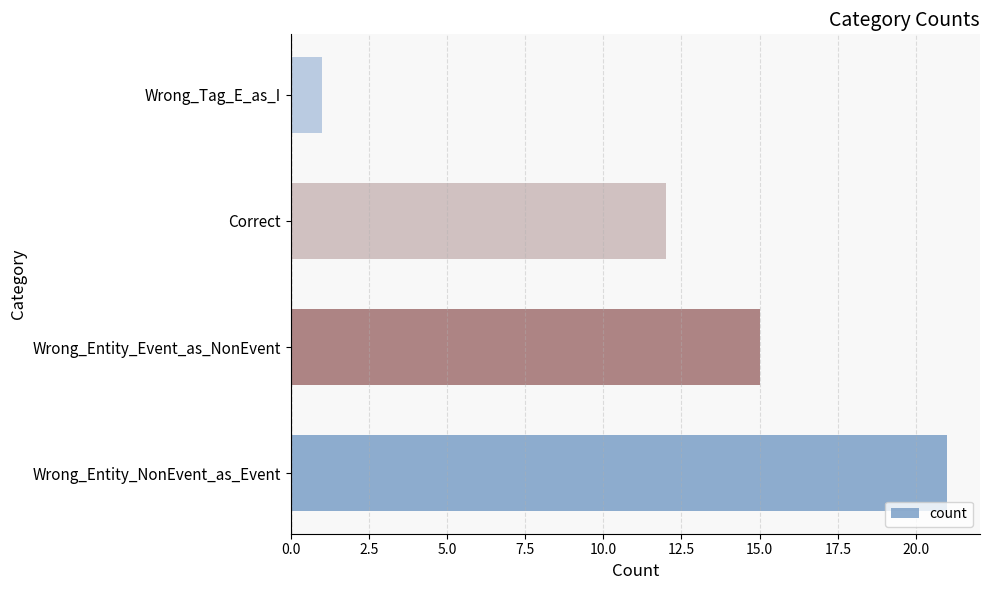

How many values are below 15?

2